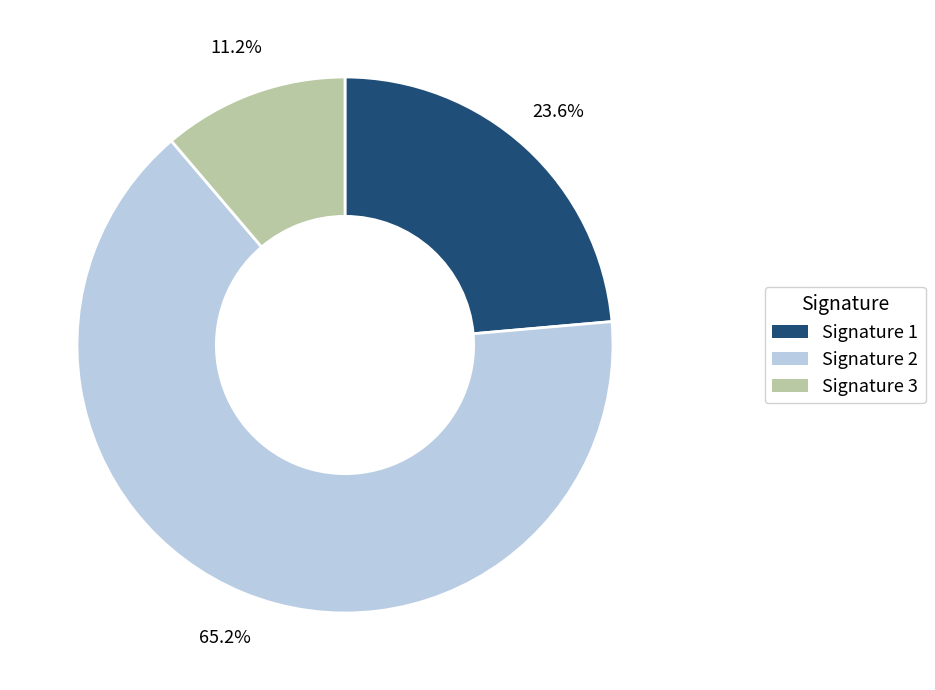

Is there a majority slice in this chart?

Yes